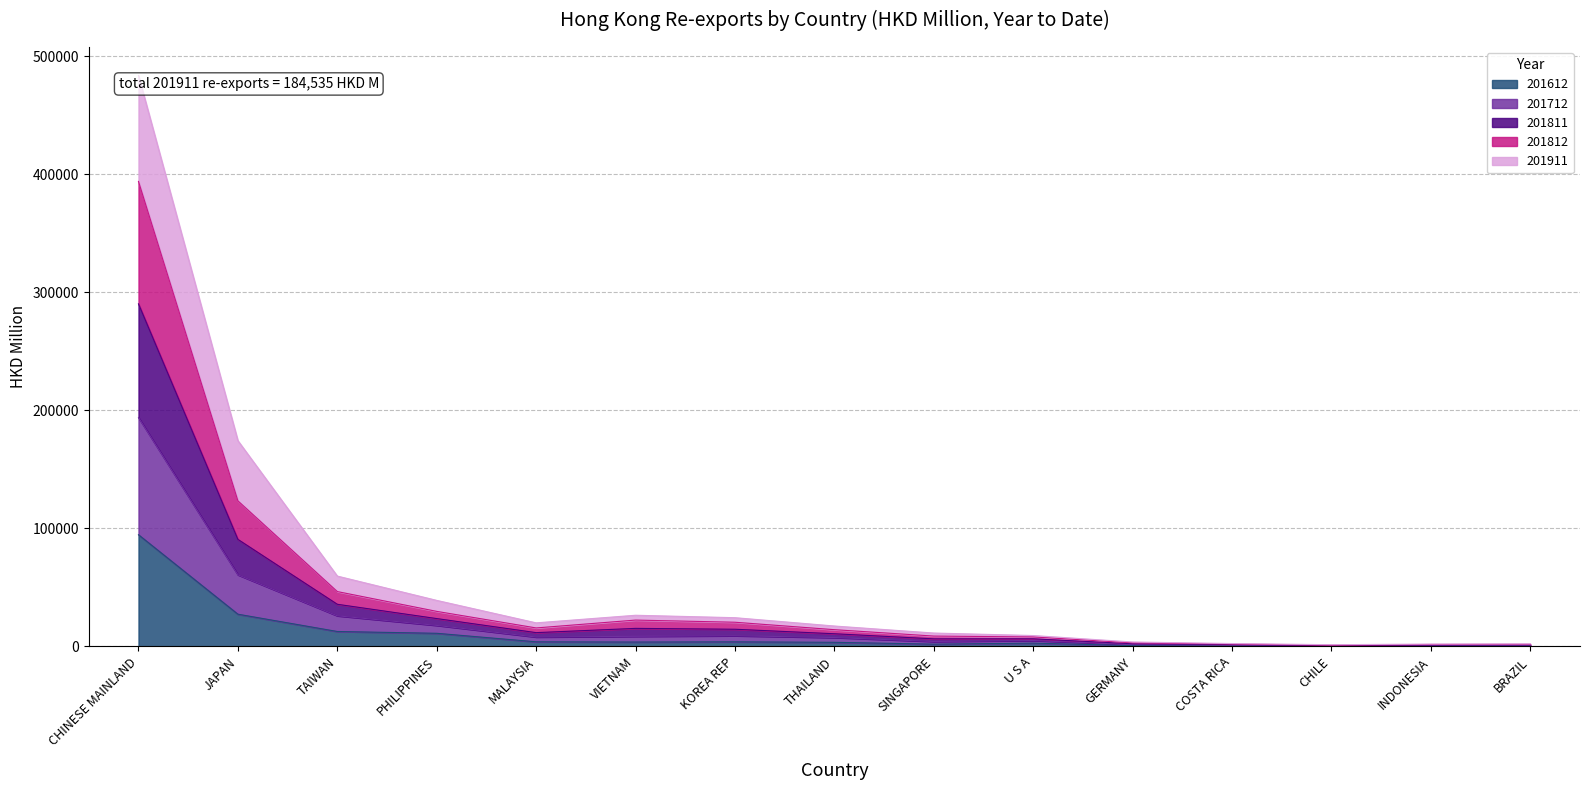

True or false: 201812 and 201712 cross at least once.

False